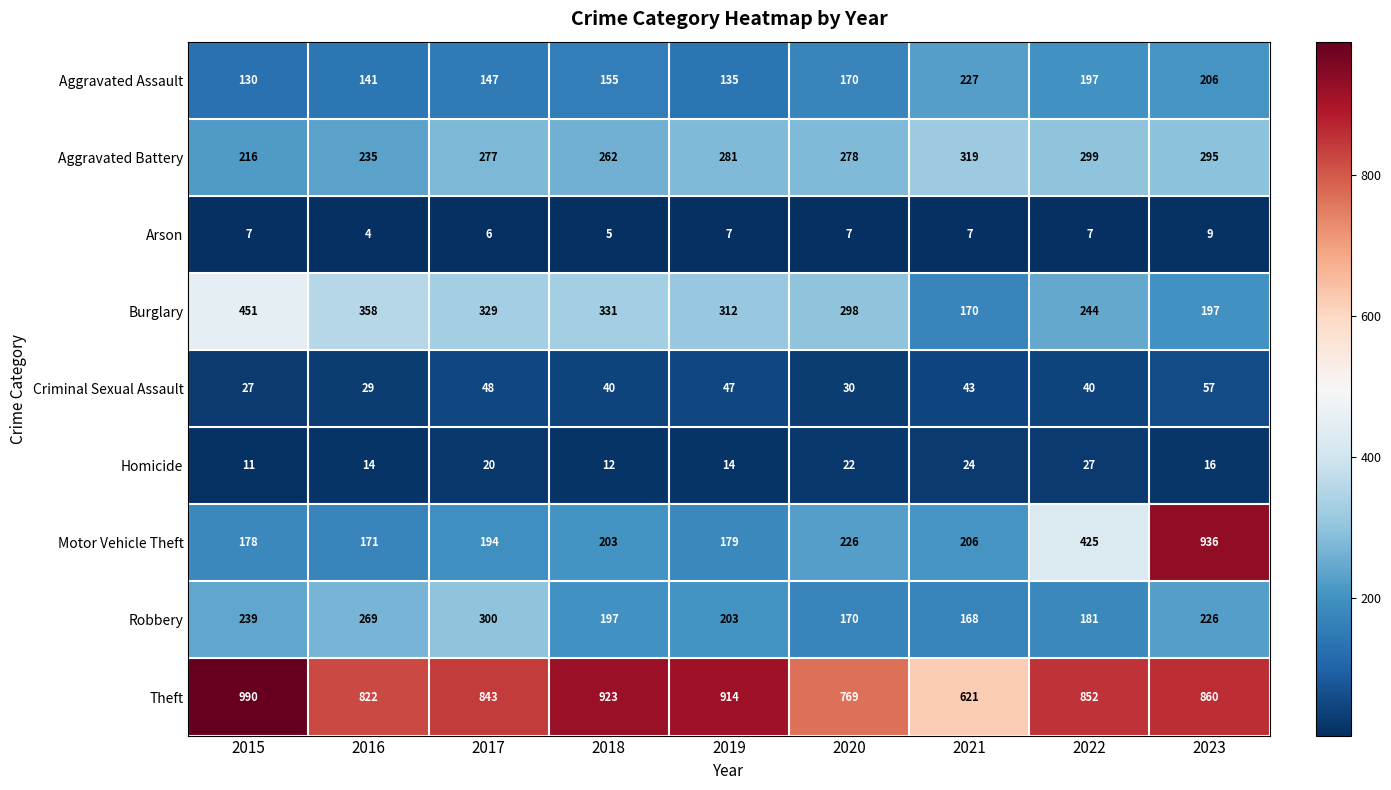

At which category is the sum across all series the highest?

2023